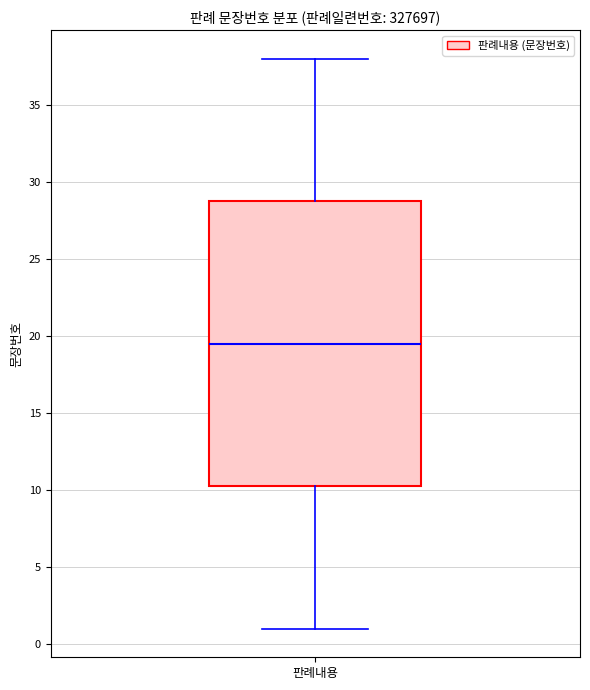

Where does the upper whisker of the box for 판례내용 end on the y-axis? The values are not printed on the chart, so give them approximately, as read against the axis.

38.0